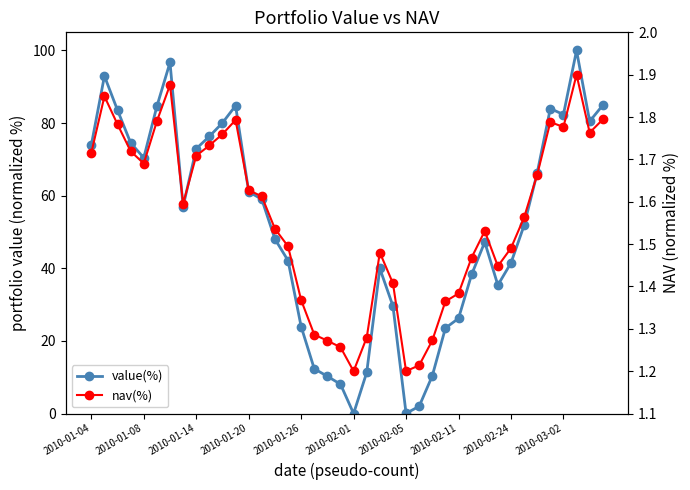

What is the average value of the value(%) series?

51.7